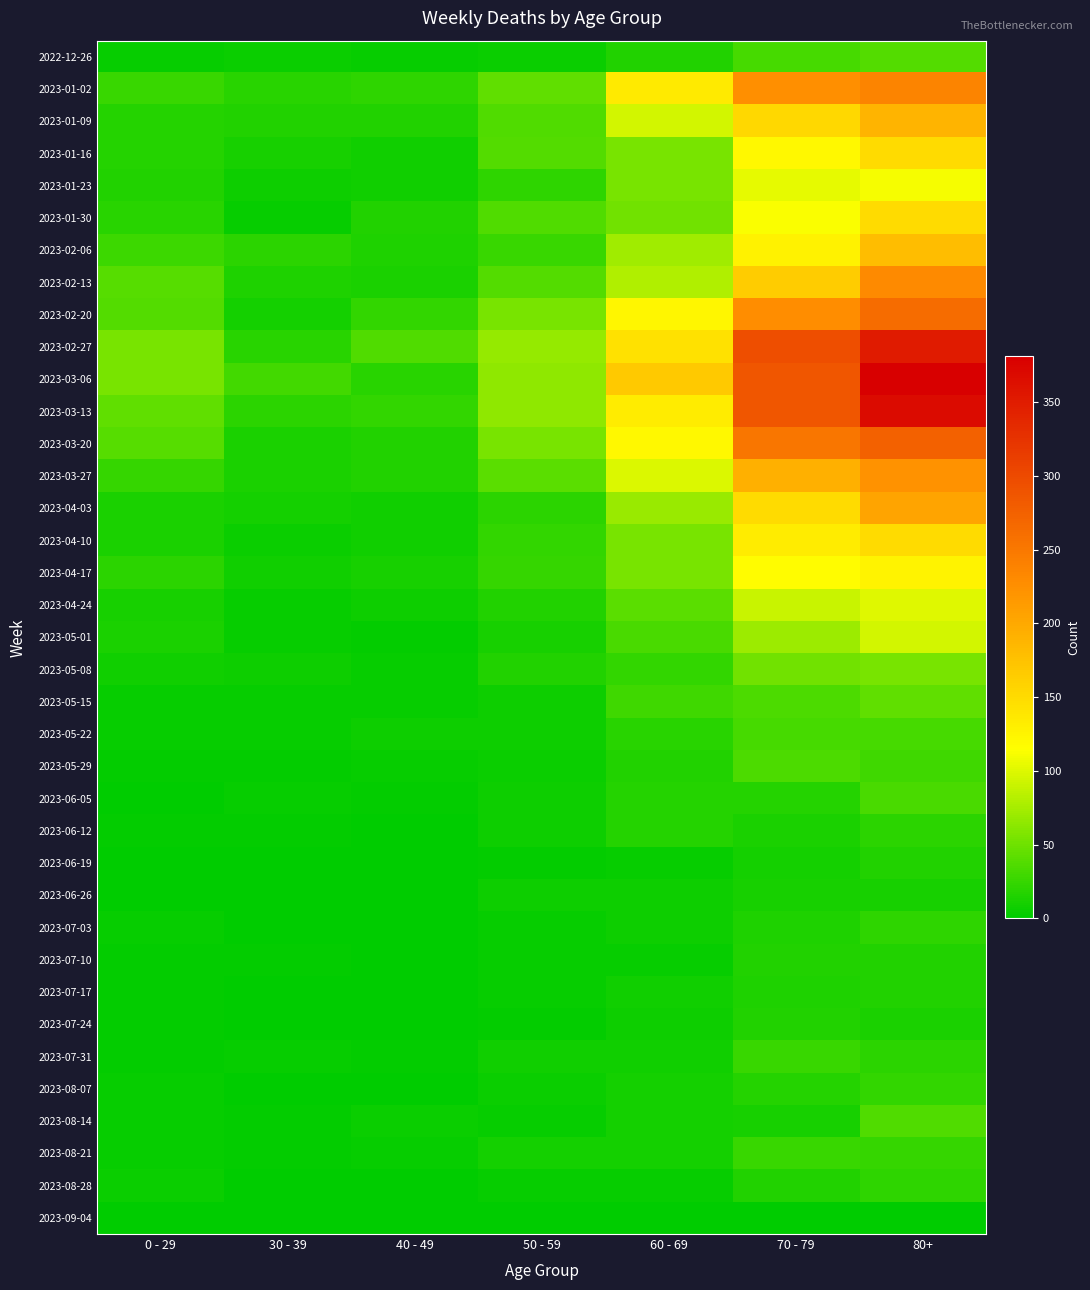

Which has a higher value, 50 - 59 or 60 - 69?

60 - 69